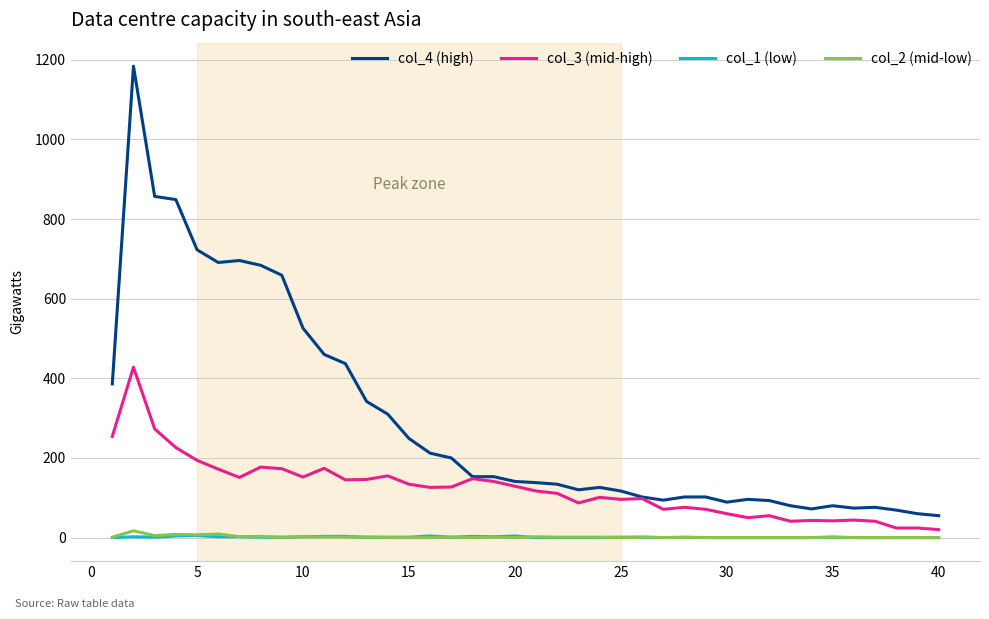

Which series has the largest total across all categories?

col_4 (high)